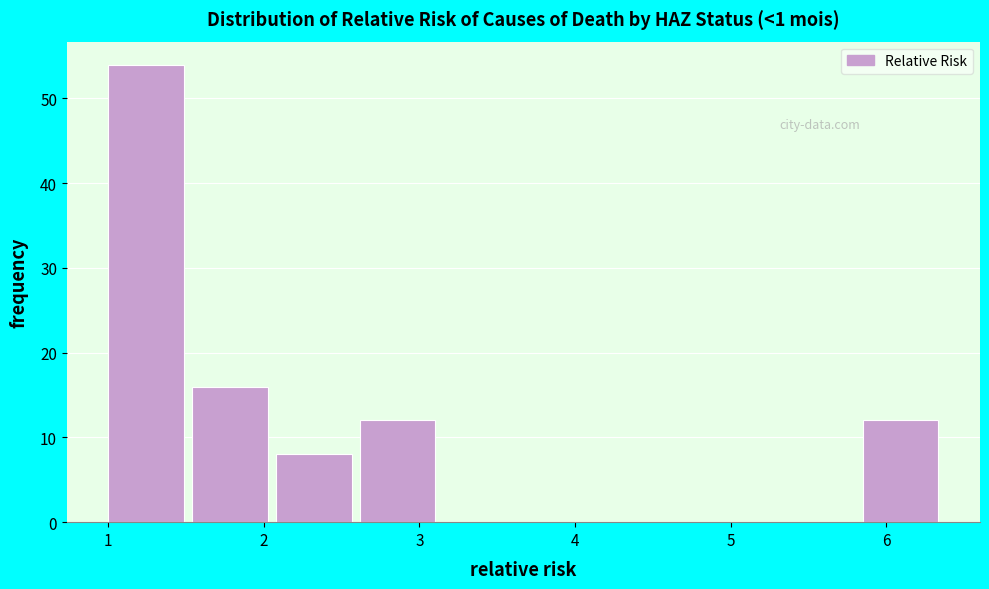

Reading left to right, transcribe this chart: for each bar, give the range it covers on the x-axis and its height. Neither the bar edges nor the heights are printed on the chart, so give them approximately, as read against the axes.

1.0 to 1.5: 54
1.5 to 2.1: 16
2.1 to 2.6: 8
2.6 to 3.2: 12
3.2 to 3.7: 0
3.7 to 4.2: 0
4.2 to 4.8: 0
4.8 to 5.3: 0
5.3 to 5.9: 0
5.9 to 6.4: 12